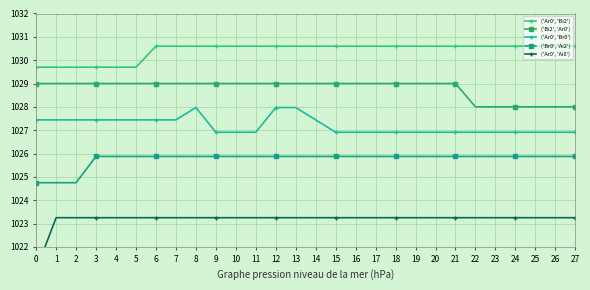

Reading right to left, transcribe all the data shown in this chart.

('Ar0', 'Bi2'): 27=1030.6	26=1030.6	25=1030.6	24=1030.6	23=1030.6	22=1030.6	21=1030.6	20=1030.6	19=1030.6	18=1030.6	17=1030.6	16=1030.6	15=1030.6	14=1030.6	13=1030.6	12=1030.6	11=1030.6	10=1030.6	9=1030.6	8=1030.6	7=1030.6	6=1030.6	5=1029.7	4=1029.7	3=1029.7	2=1029.7	1=1029.7	0=1029.7
('Bi2', 'Ar0'): 27=1028.0	26=1028.0	25=1028.0	24=1028.0	23=1028.0	22=1028.0	21=1029.0	20=1029.0	19=1029.0	18=1029.0	17=1029.0	16=1029.0	15=1029.0	14=1029.0	13=1029.0	12=1029.0	11=1029.0	10=1029.0	9=1029.0	8=1029.0	7=1029.0	6=1029.0	5=1029.0	4=1029.0	3=1029.0	2=1029.0	1=1029.0	0=1029.0
('Ar0', 'Br0'): 27=1026.9	26=1026.9	25=1026.9	24=1026.9	23=1026.9	22=1026.9	21=1026.9	20=1026.9	19=1026.9	18=1026.9	17=1026.9	16=1026.9	15=1026.9	14=1027.4	13=1028.0	12=1028.0	11=1026.9	10=1026.9	9=1026.9	8=1028.0	7=1027.4	6=1027.4	5=1027.4	4=1027.4	3=1027.4	2=1027.4	1=1027.4	0=1027.4
('Br0', 'Ai2'): 27=1025.9	26=1025.9	25=1025.9	24=1025.9	23=1025.9	22=1025.9	21=1025.9	20=1025.9	19=1025.9	18=1025.9	17=1025.9	16=1025.9	15=1025.9	14=1025.9	13=1025.9	12=1025.9	11=1025.9	10=1025.9	9=1025.9	8=1025.9	7=1025.9	6=1025.9	5=1025.9	4=1025.9	3=1025.9	2=1024.8	1=1024.8	0=1024.8
('Ar0', 'Ai0'): 27=1023.2	26=1023.2	25=1023.2	24=1023.2	23=1023.2	22=1023.2	21=1023.2	20=1023.2	19=1023.2	18=1023.2	17=1023.2	16=1023.2	15=1023.2	14=1023.2	13=1023.2	12=1023.2	11=1023.2	10=1023.2	9=1023.2	8=1023.2	7=1023.2	6=1023.2	5=1023.2	4=1023.2	3=1023.2	2=1023.2	1=1023.2	0=1021.0